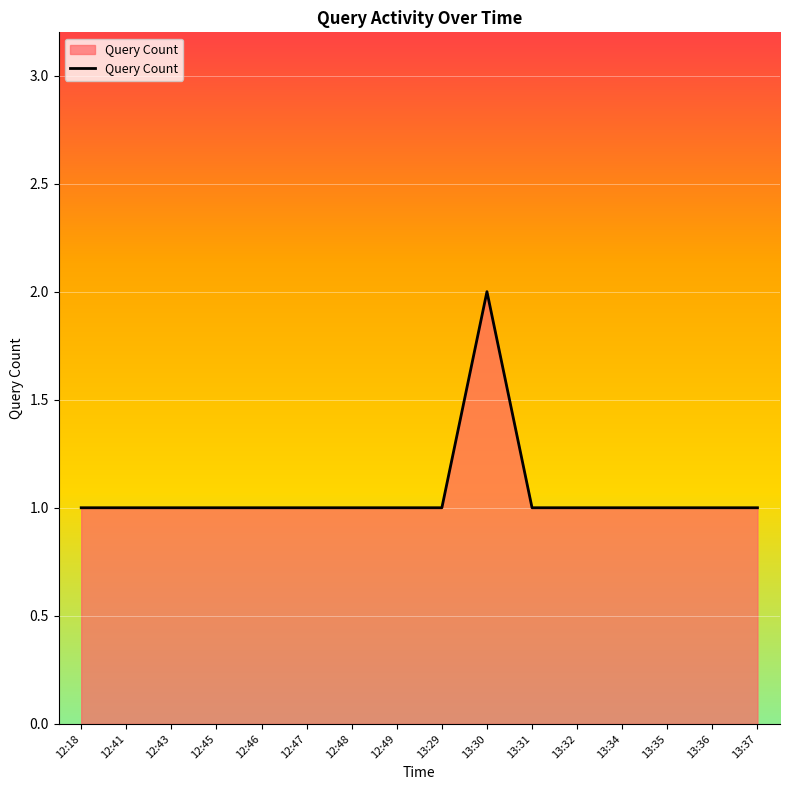

What is the difference between the maximum and minimum values?

1